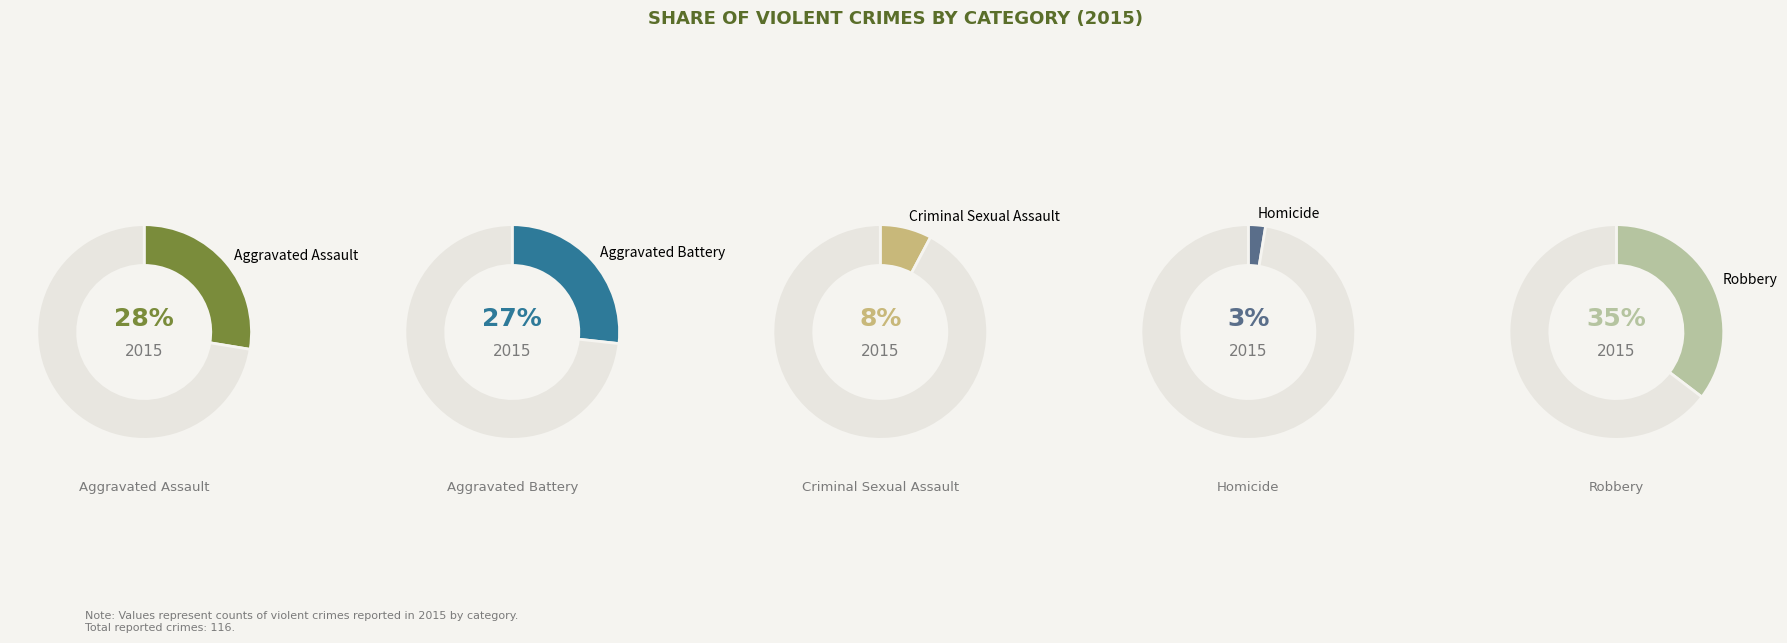

Rank the categories by value from lowest to highest.

Homicide, Criminal Sexual Assault, Aggravated Battery, Aggravated Assault, Robbery